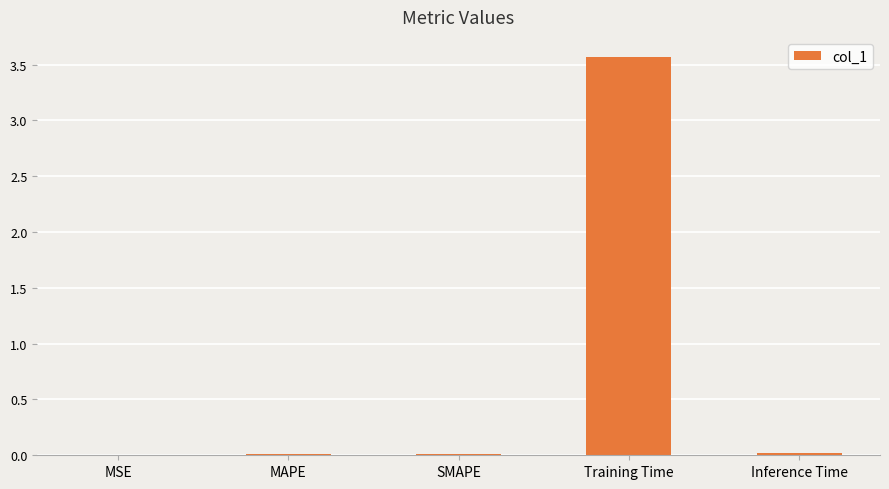

At which category does the chart reach its peak across all series?

Training Time